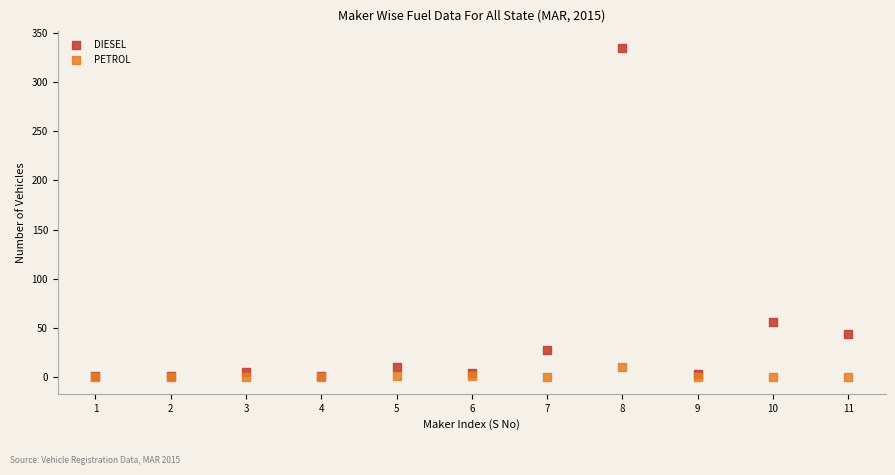

Which series has the largest Y range (max minus min)?

DIESEL